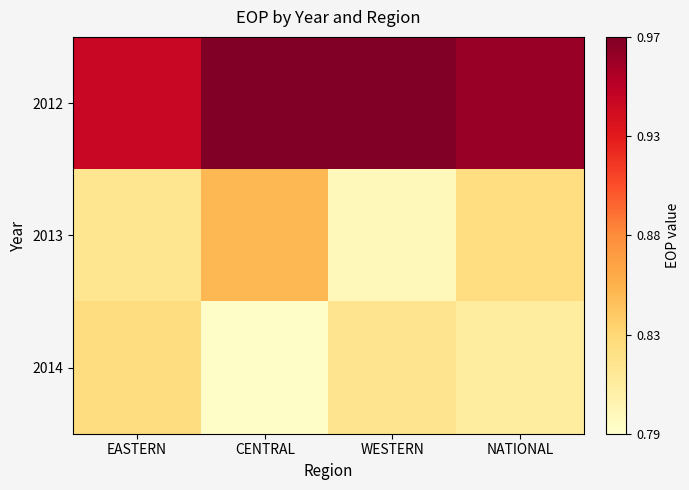

What is the total value across all series at WESTERN?

2.6